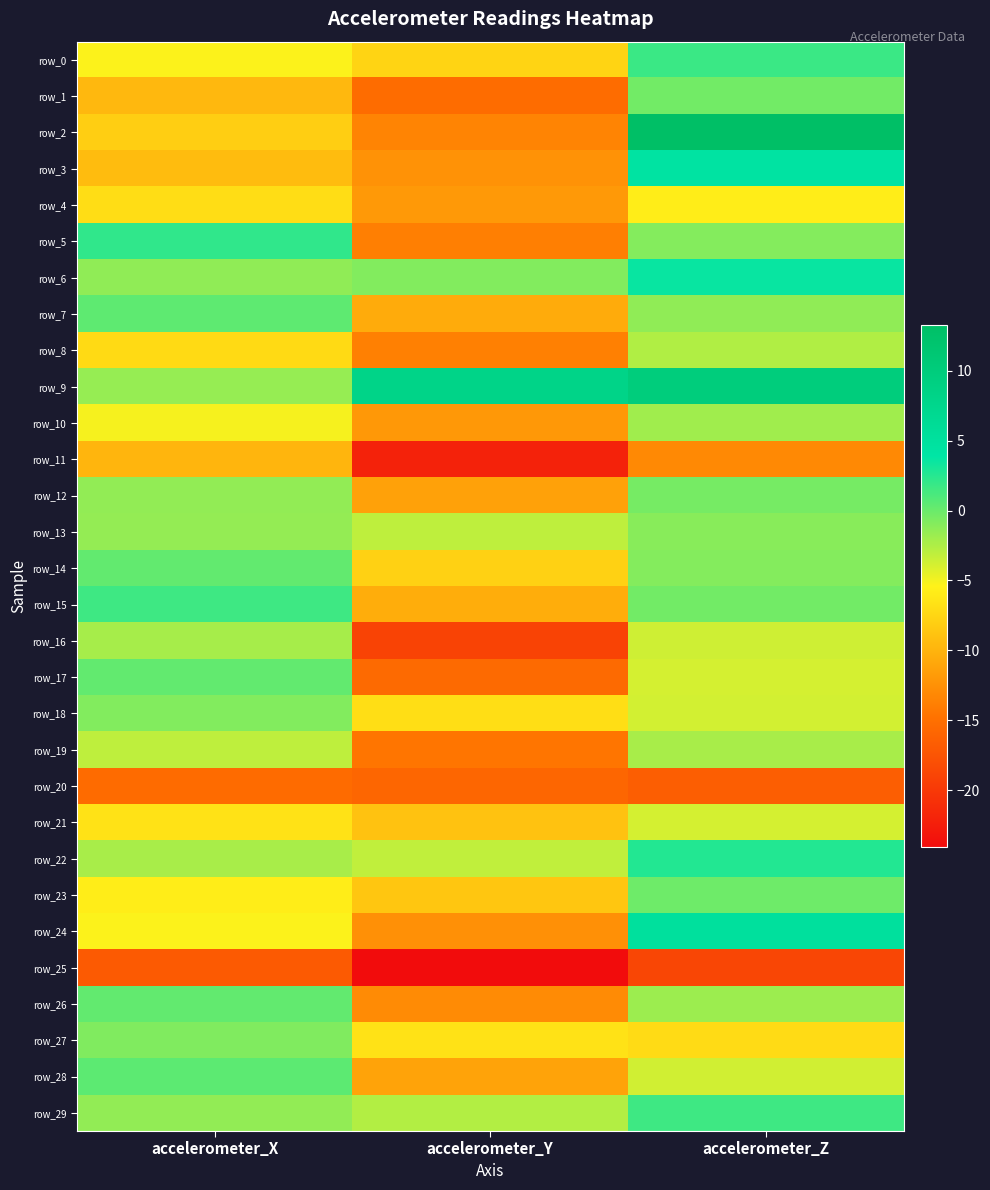

How many values in row_2 are above zero?

1